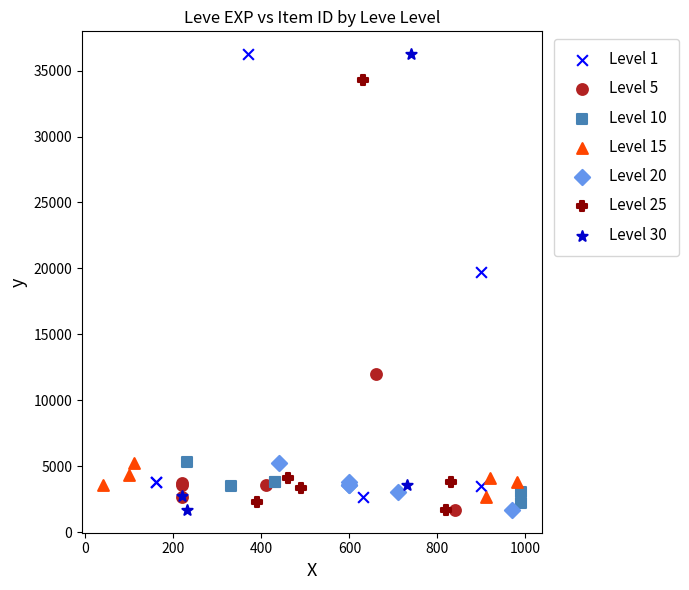

What are all the series names shown in the legend?

Level 1, Level 5, Level 10, Level 15, Level 20, Level 25, Level 30